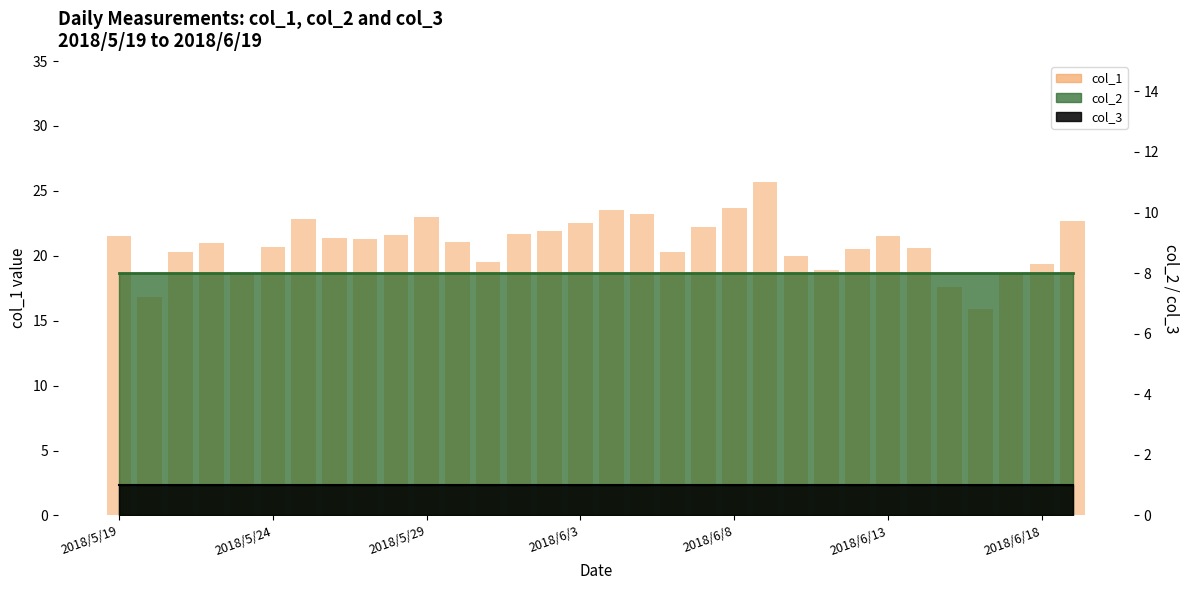

Does the chart contain any negative values?

No